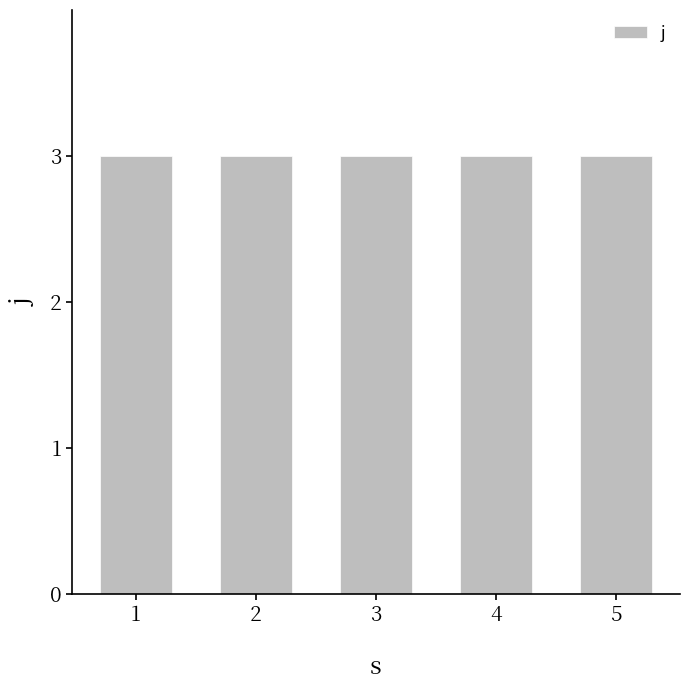

Where is j nearest to the value 3?

1